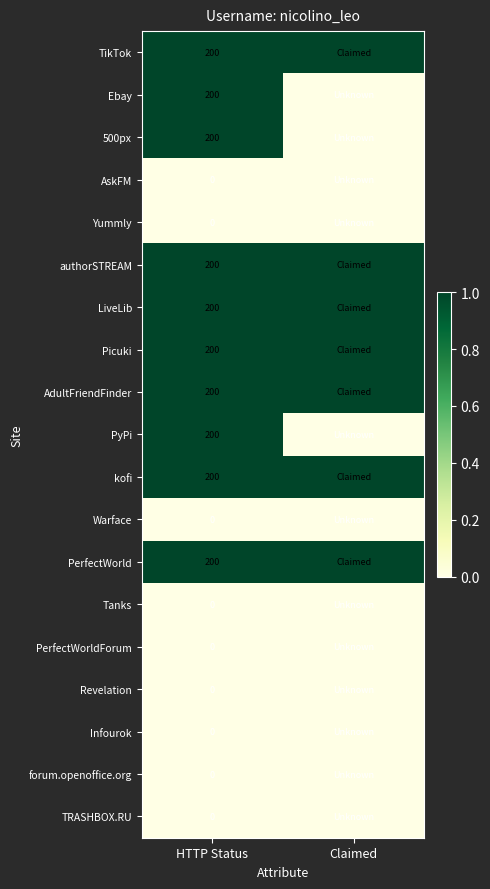

What is the difference between the highest and lowest values at Claimed?

1